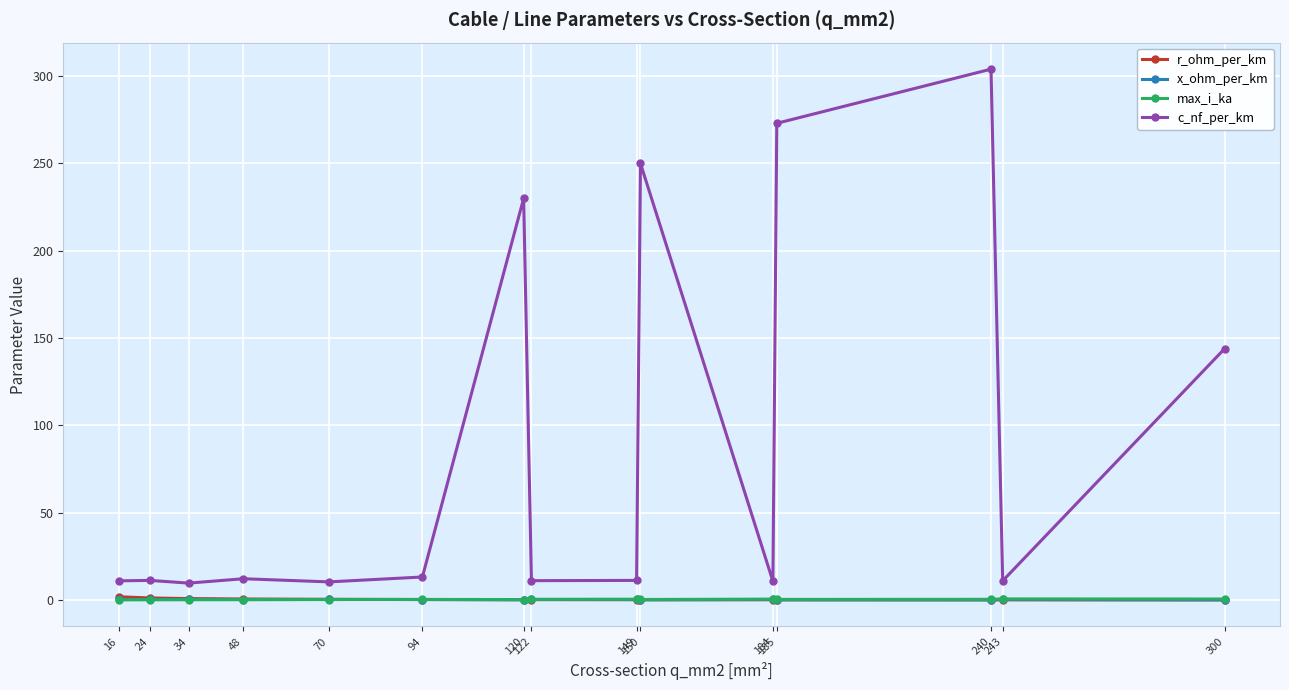

Is this an area chart (filled region under the line)?

No